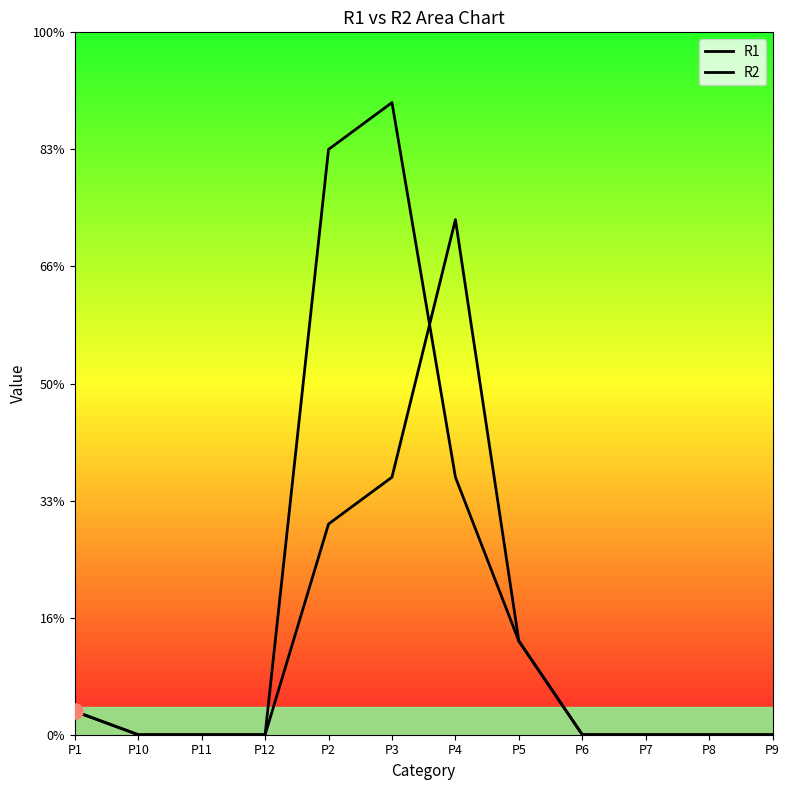

Is the value of R1 at P8 greater than the value of R2 at P9?

No